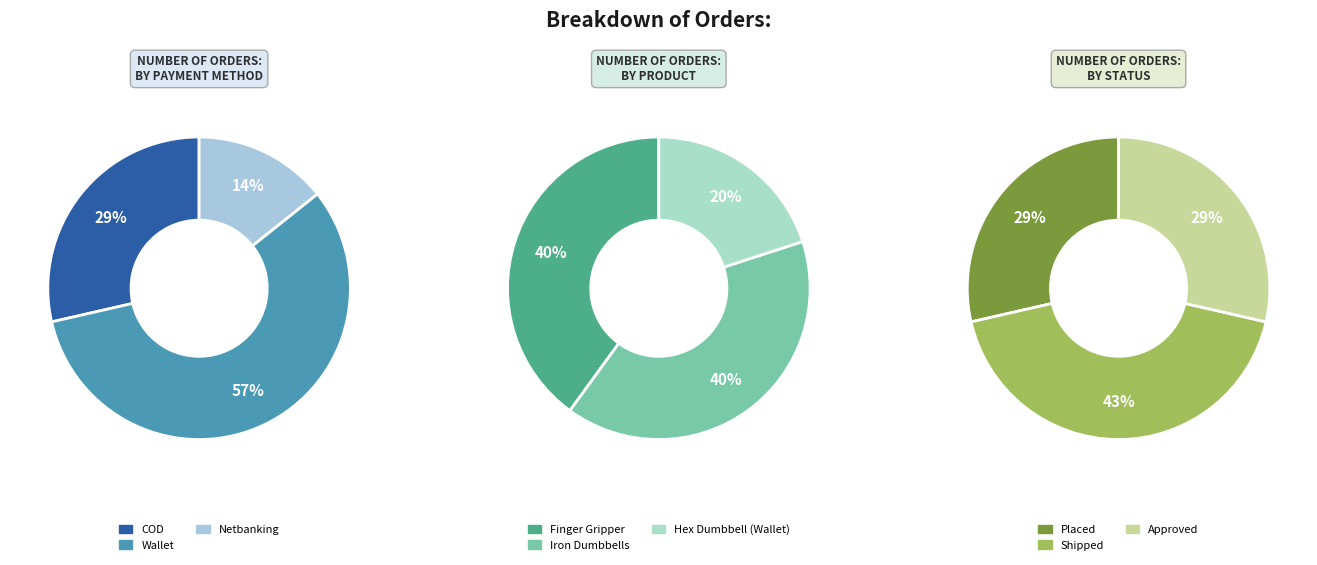

Does any single category account for the majority?

No